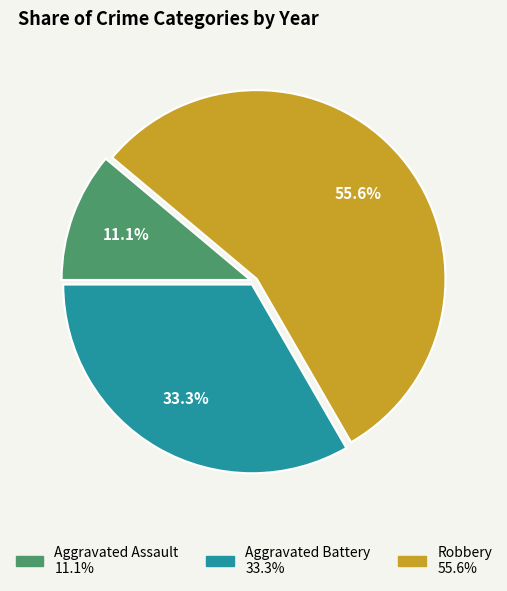

Is there any slice that represents more than half of the pie?

Yes